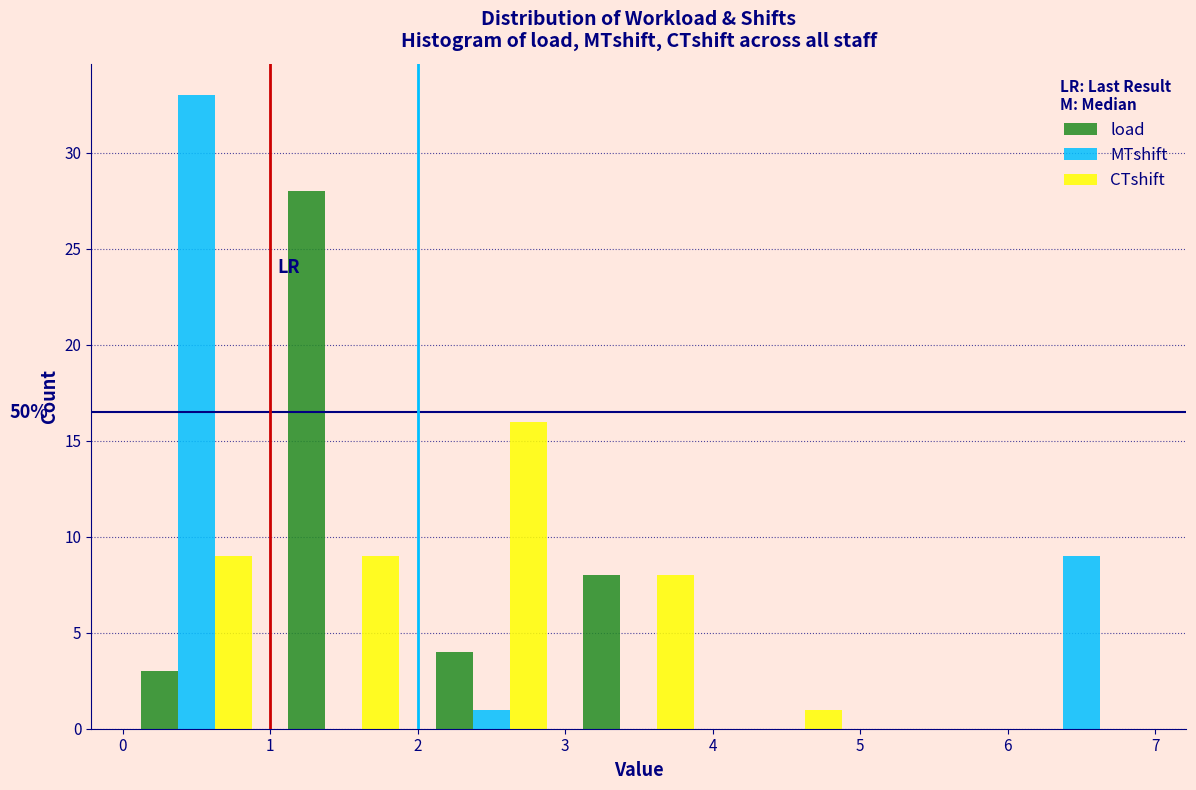

In the load series, which range on the x-axis has the tallest bar?

1 to 2